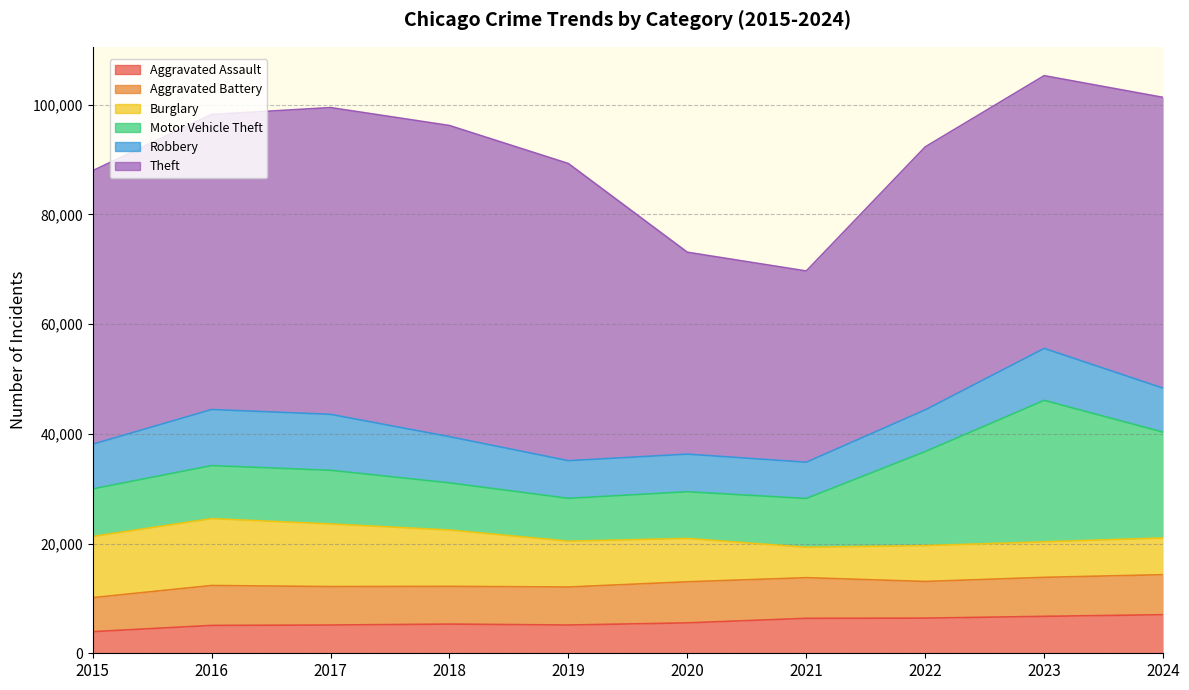

What is the difference between the maximum and minimum values in the Aggravated Assault series?

3093